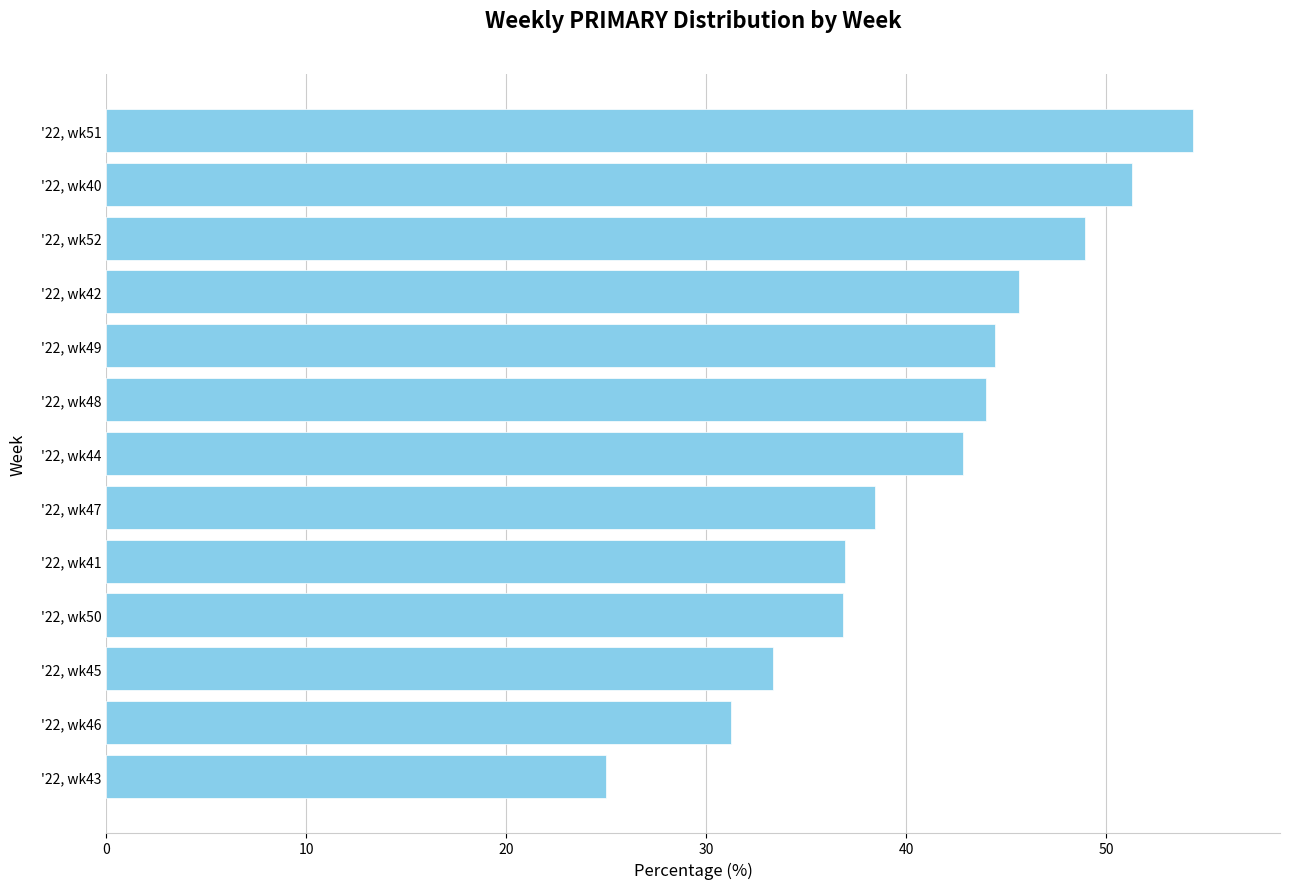

Rank the categories by value from lowest to highest.

'22, wk43, '22, wk46, '22, wk45, '22, wk50, '22, wk41, '22, wk47, '22, wk44, '22, wk48, '22, wk49, '22, wk42, '22, wk52, '22, wk40, '22, wk51